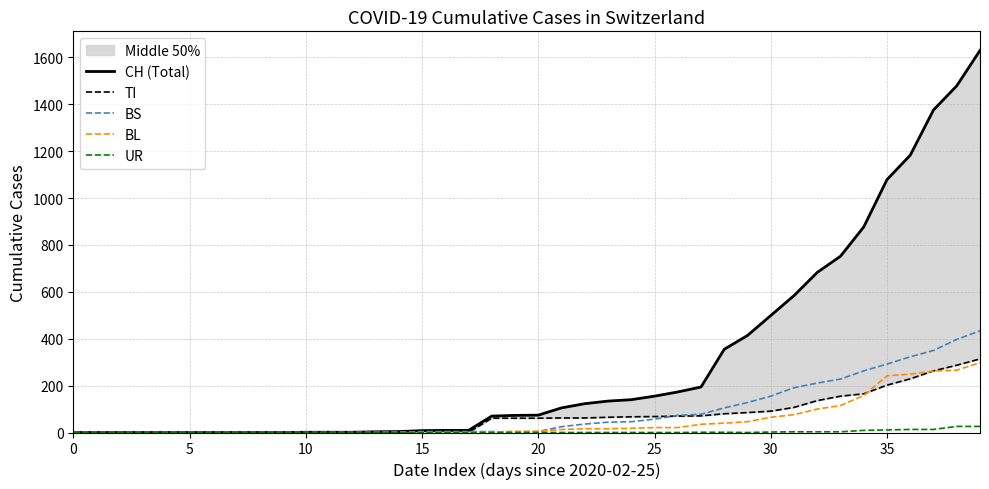

Which series has the largest range (max minus min)?

CH (Total)